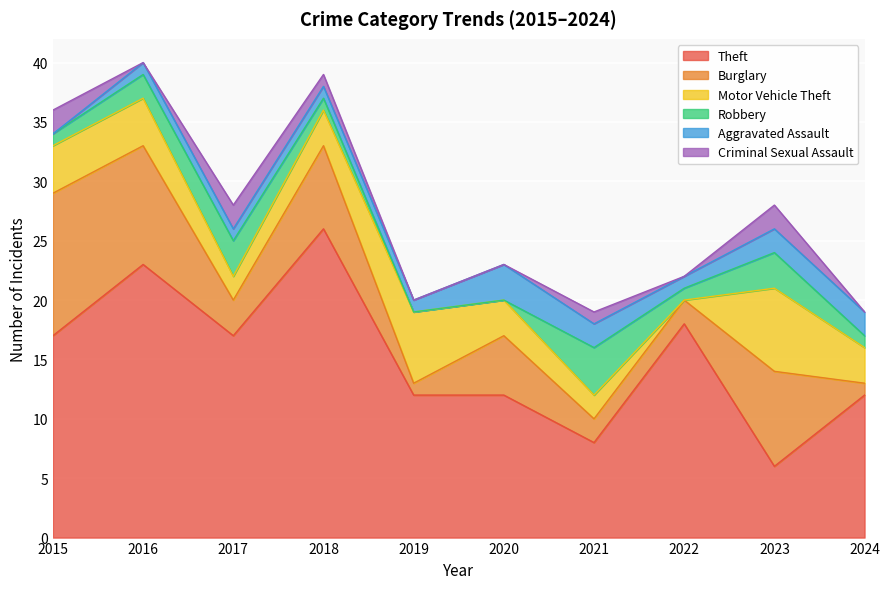

Which series has the widest spread of values?

Theft